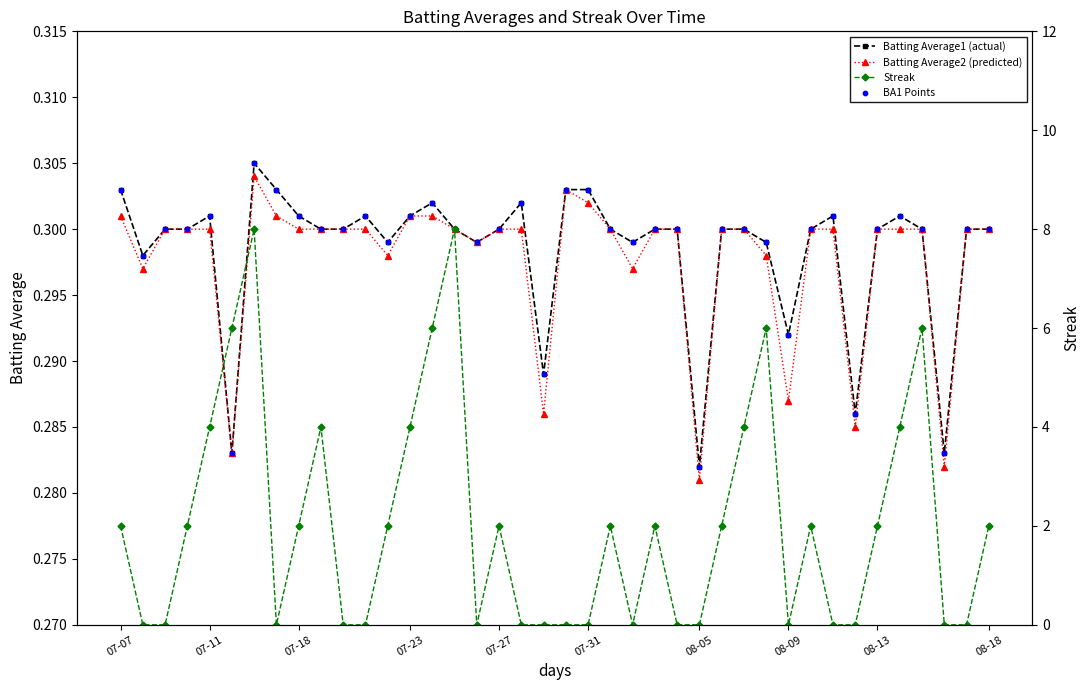

At how many categories does at least one series exceed 1?

22